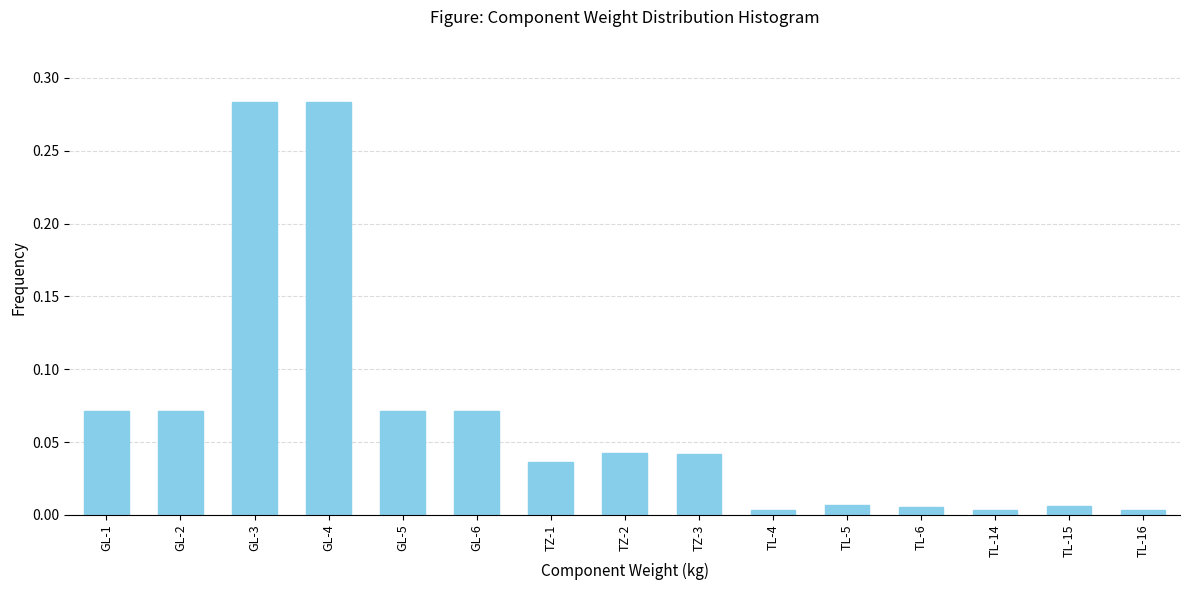

Between GL-5 and TZ-2, which is larger?

GL-5